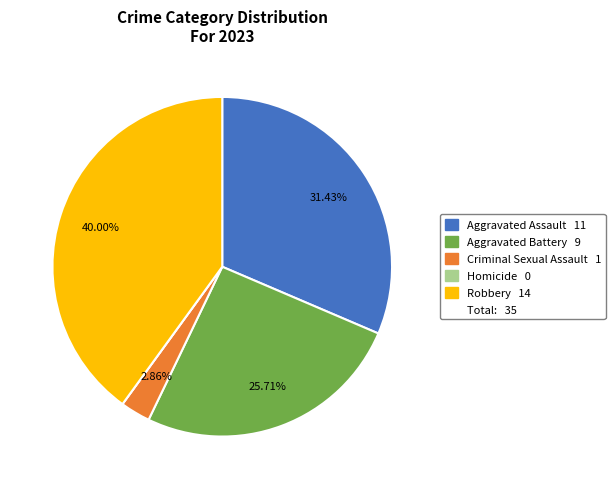

Is there a majority slice in this chart?

No